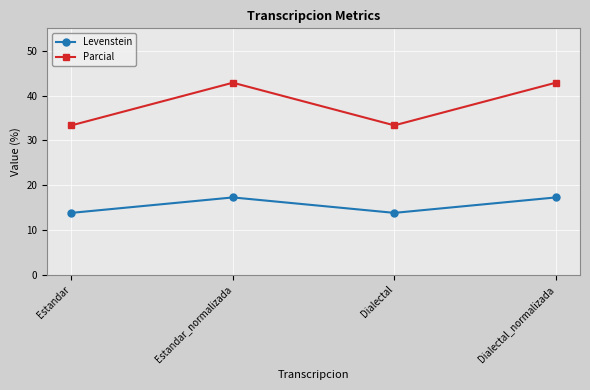

Rank the series by their average value, from lowest to highest.

Levenstein, Parcial